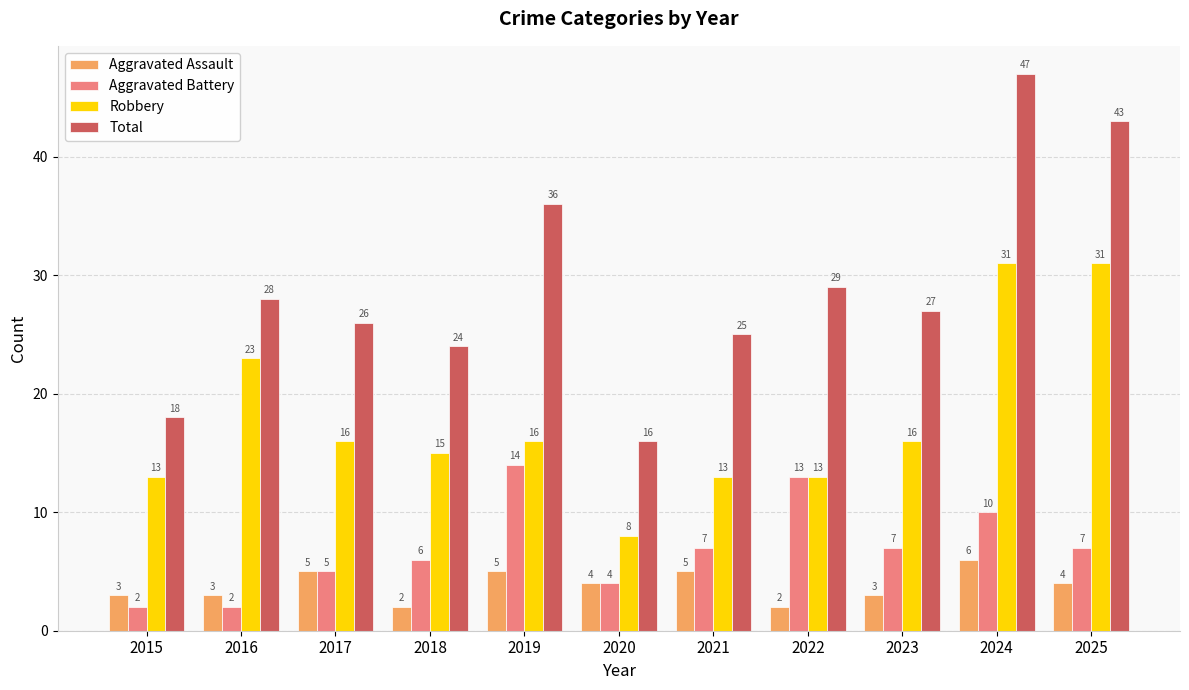

What is the highest value of the Total series?

47